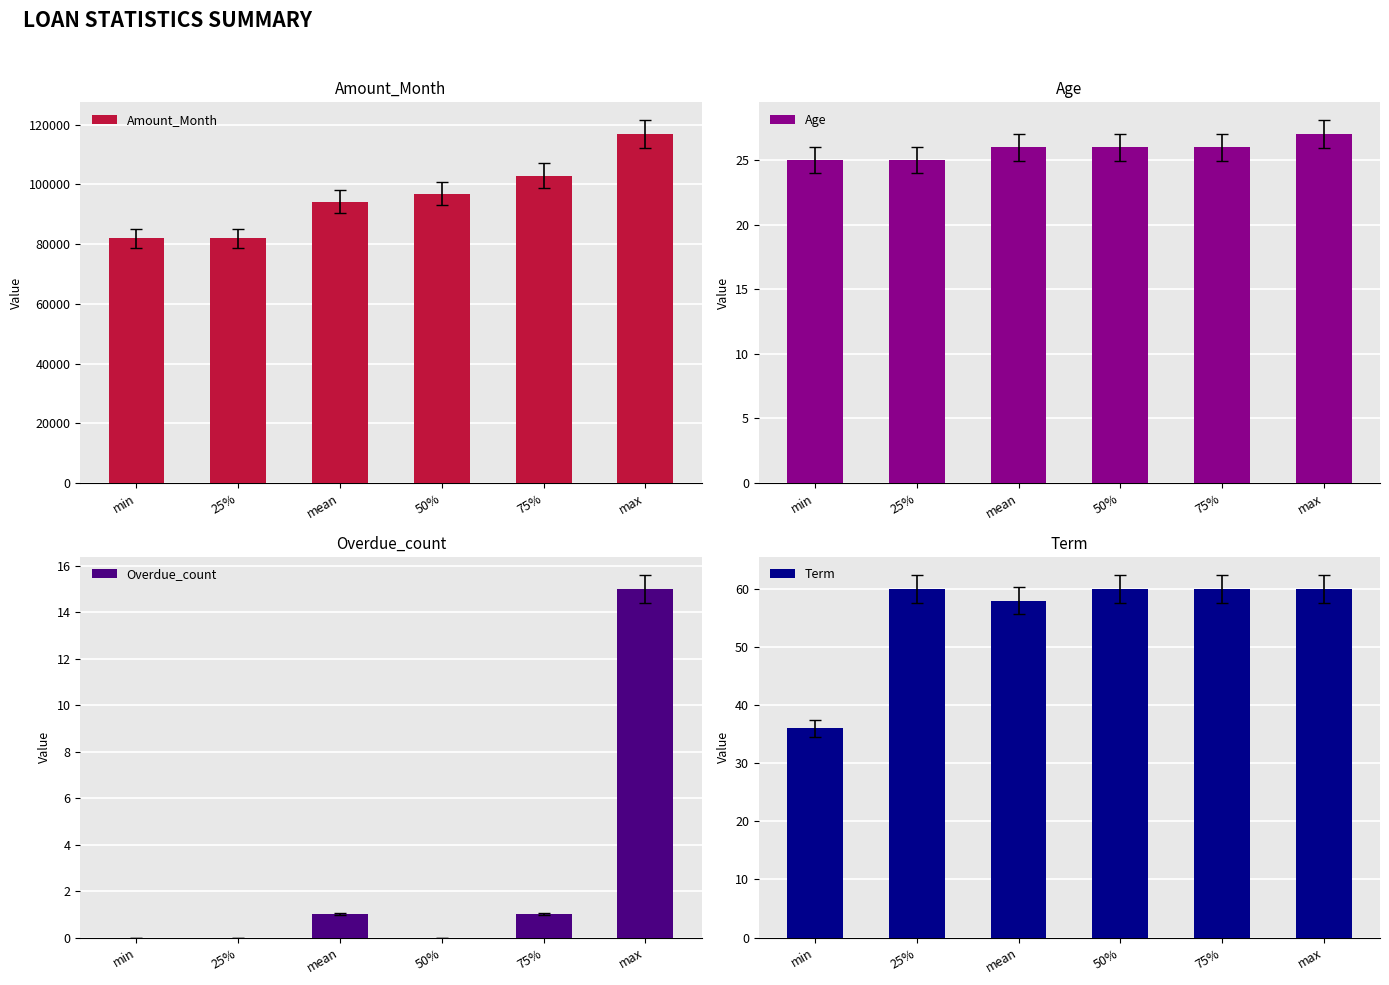

At which category is the sum across all series the highest?

max